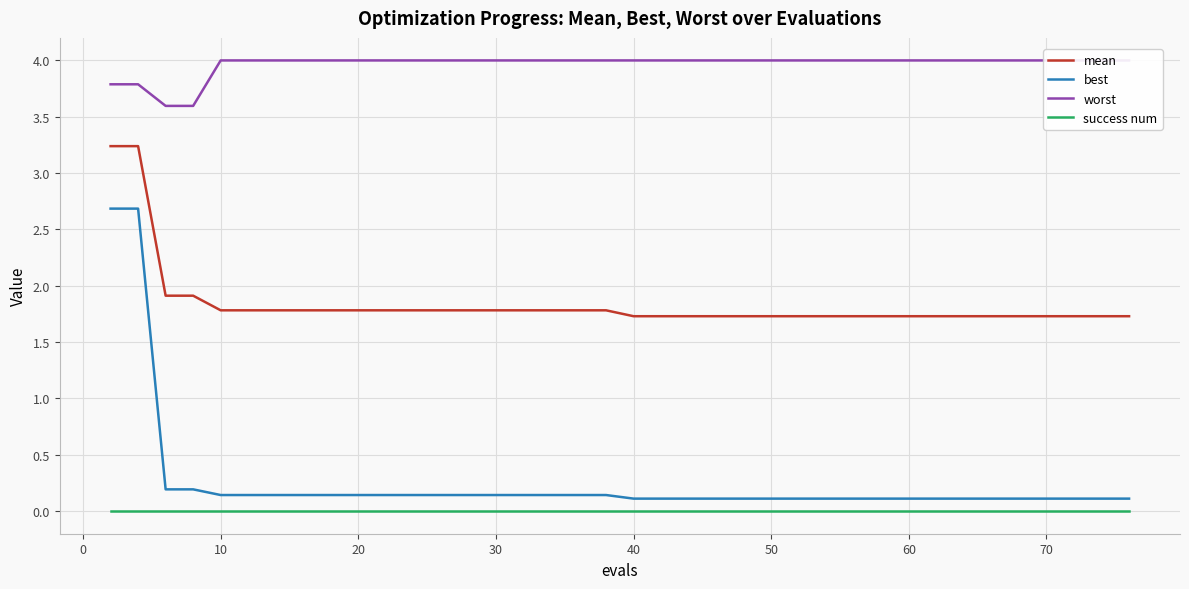

What is the lowest value of the mean series?

1.7